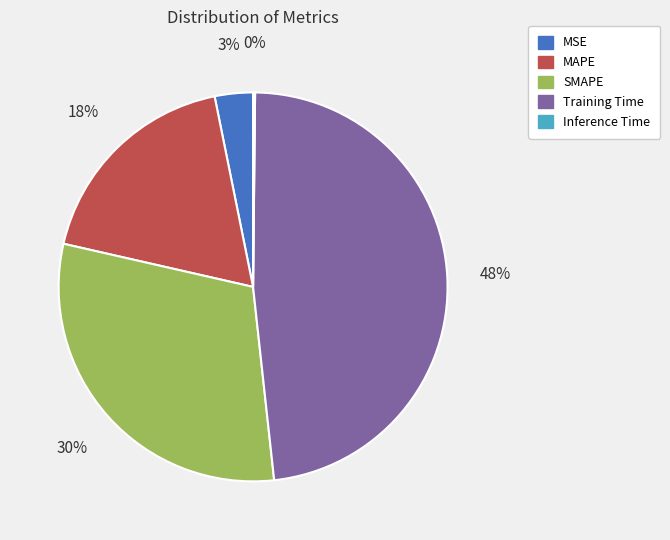

To the nearest percent, what is the difference between the largest and smallest slice percentages?

48%